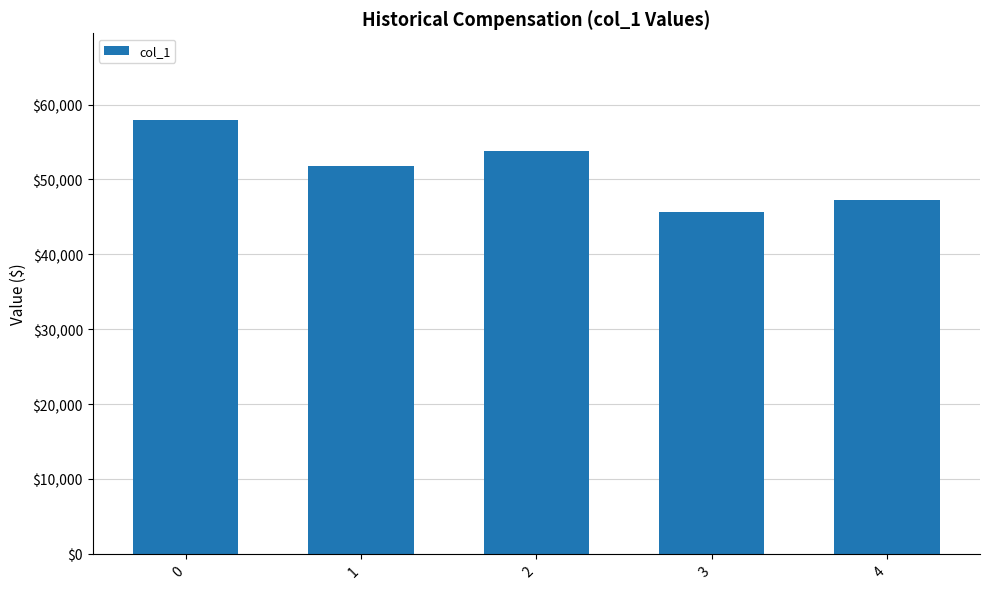

What is the maximum value shown in the chart?

57938